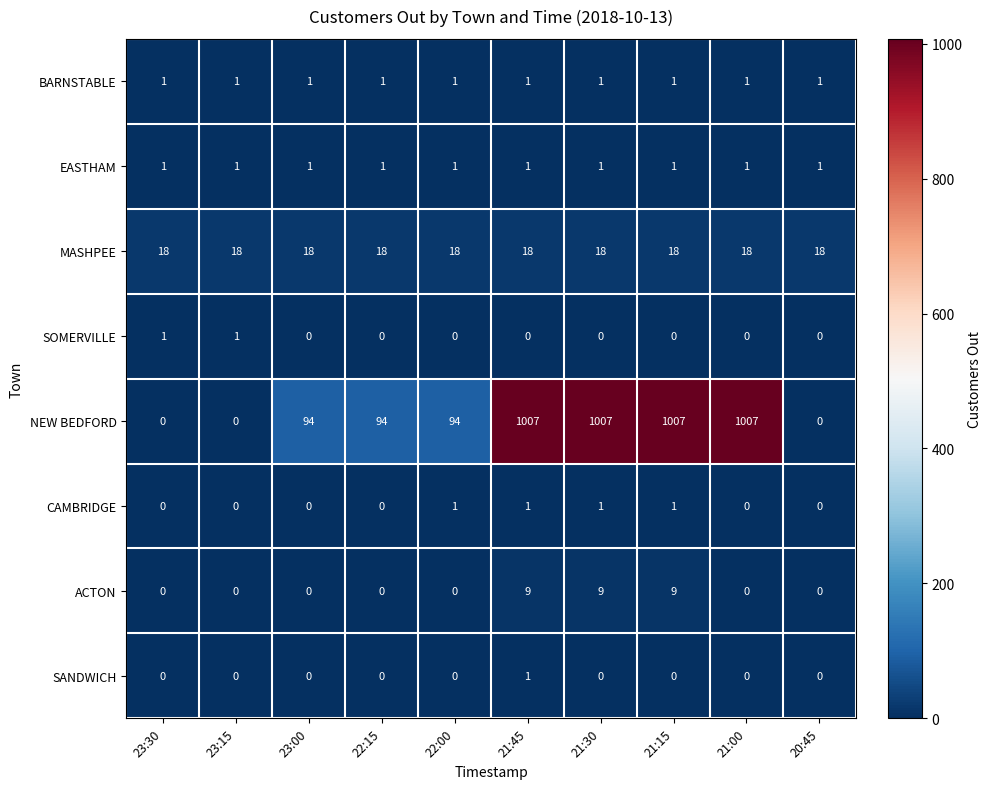

Which series has the largest total across all categories?

NEW BEDFORD